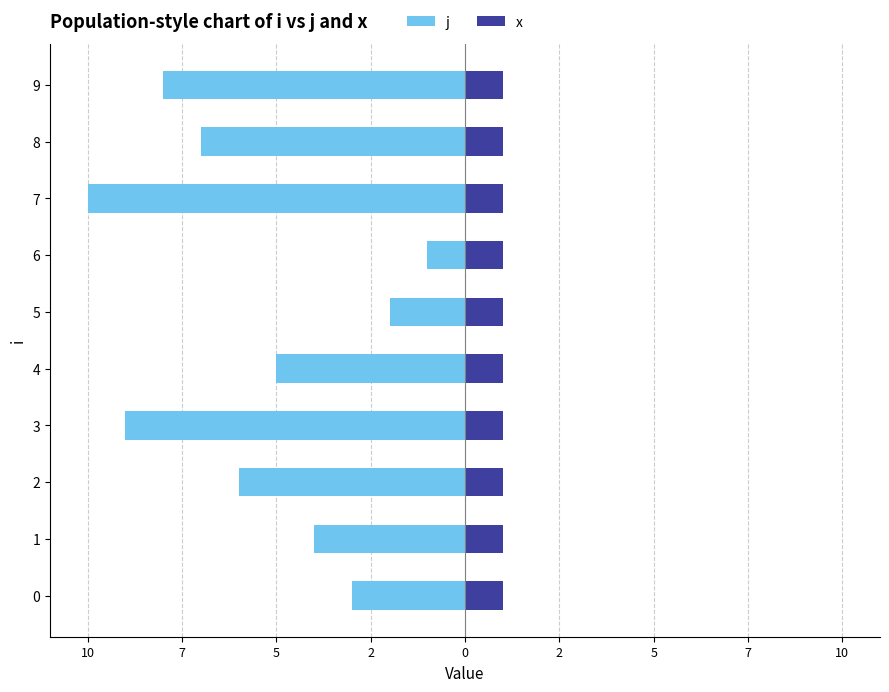

What is the total value across all series at 2?

-4.5